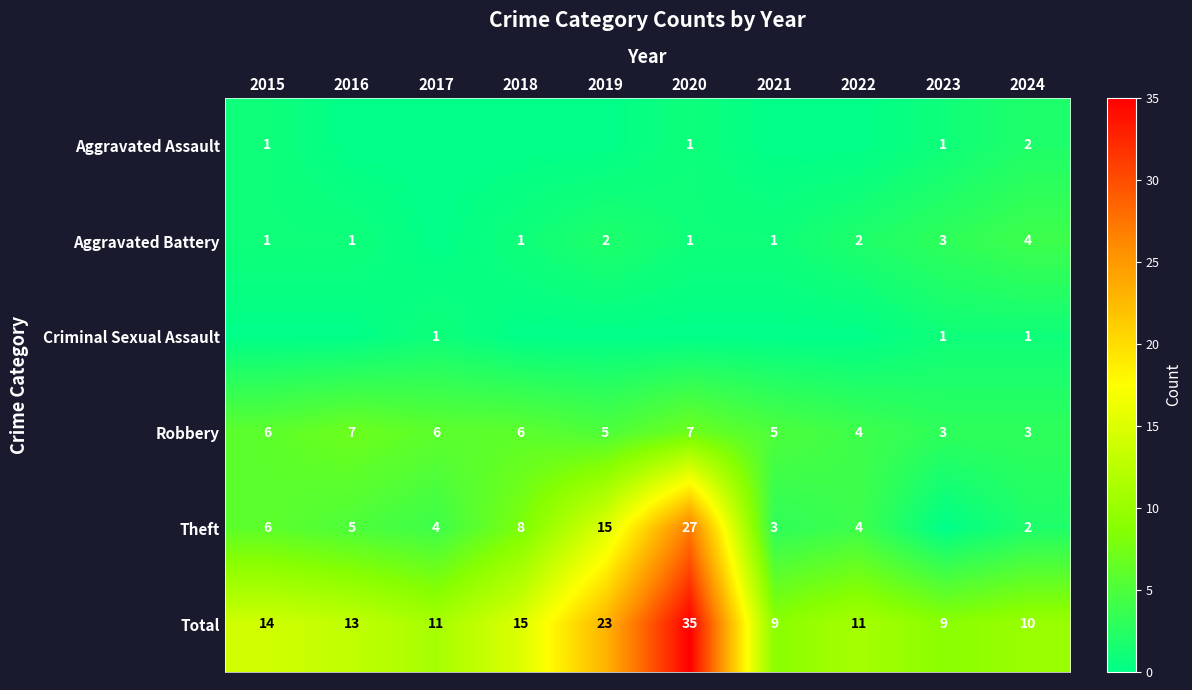

At which category is the sum across all series the highest?

2020